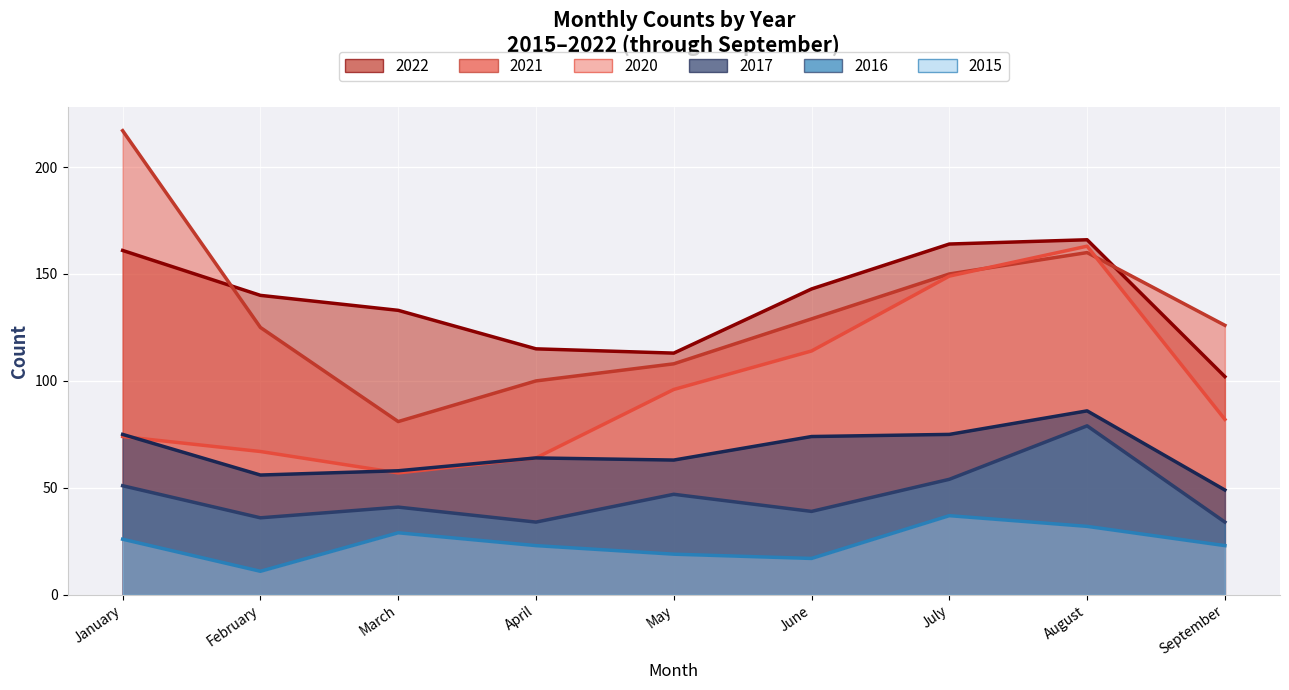

Reading left to right, list all the values displayed in this chart.

2020: January=74	February=67	March=57	April=64	May=96	June=114	July=149	August=163	September=82
2021: January=217	February=125	March=81	April=100	May=108	June=129	July=150	August=160	September=126
2022: January=161	February=140	March=133	April=115	May=113	June=143	July=164	August=166	September=102
2015: January=26	February=11	March=29	April=23	May=19	June=17	July=37	August=32	September=23
2016: January=51	February=36	March=41	April=34	May=47	June=39	July=54	August=79	September=34
2017: January=75	February=56	March=58	April=64	May=63	June=74	July=75	August=86	September=49